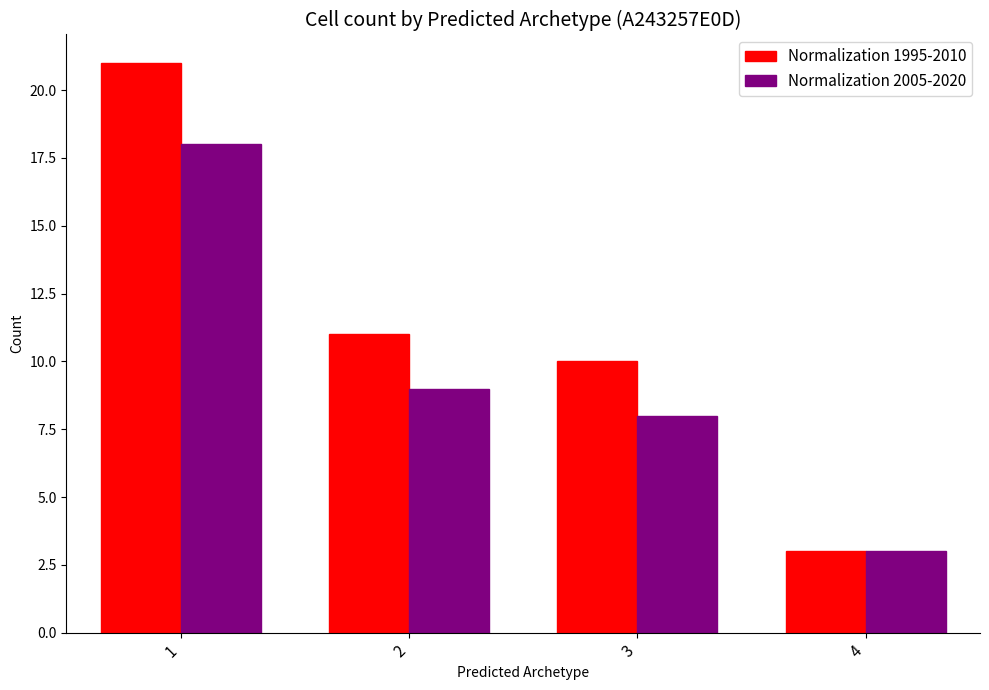

Rank the series by their maximum value, from highest to lowest.

Normalization 1995-2010, Normalization 2005-2020